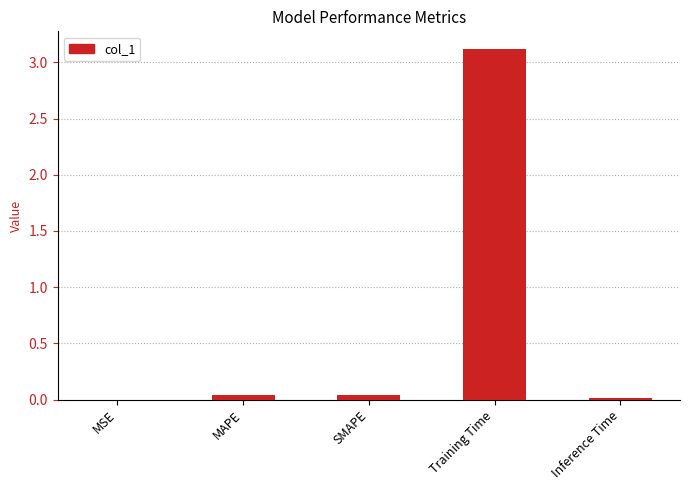

What is the sum of all values?

3.2